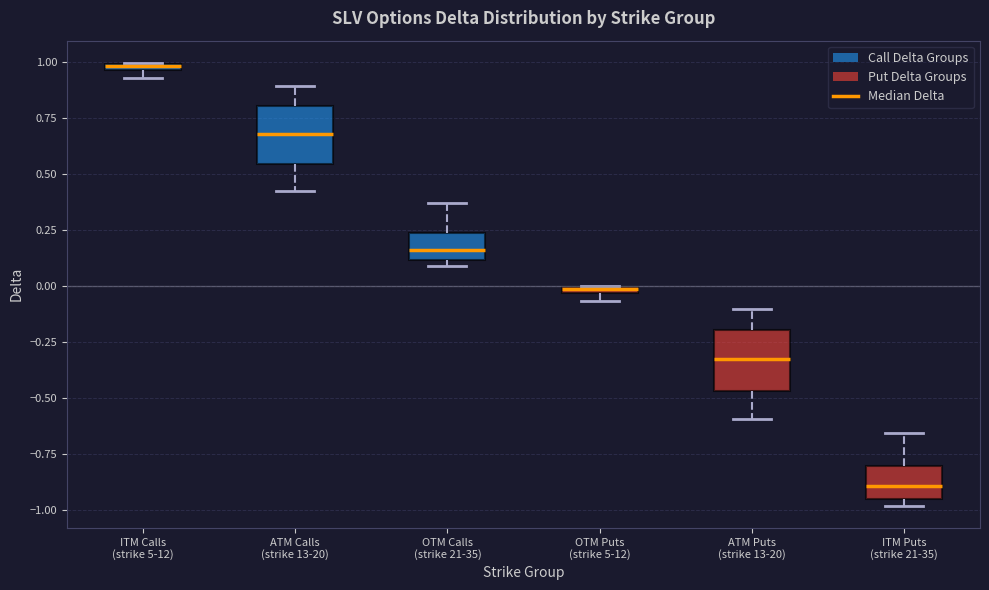

Where does the median line of the box for ITM Puts (strike 21-35) sit on the y-axis? The values are not printed on the chart, so give them approximately, as read against the axis.

-0.90